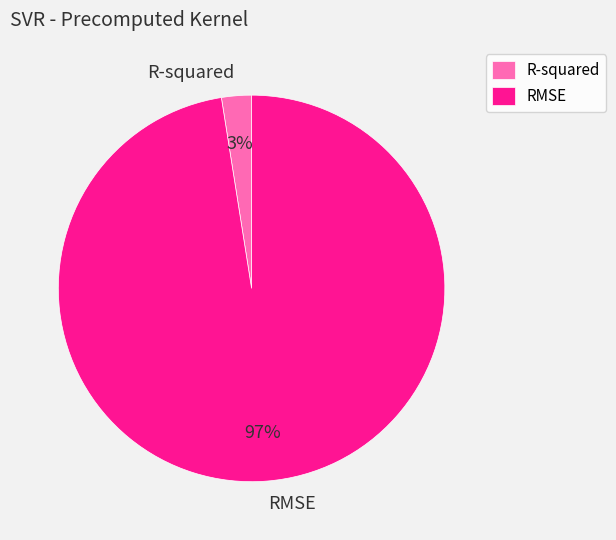

How many segments does this pie chart have?

2